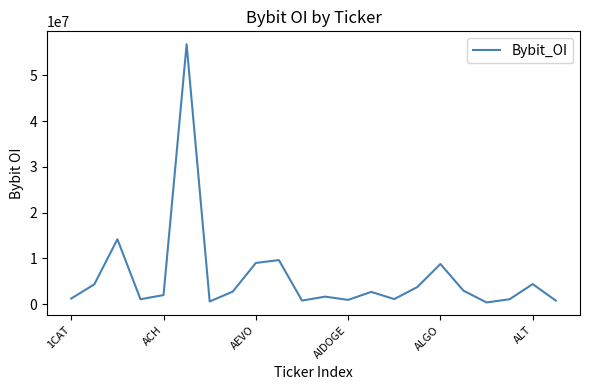

What is the maximum value shown in the chart?

56775891